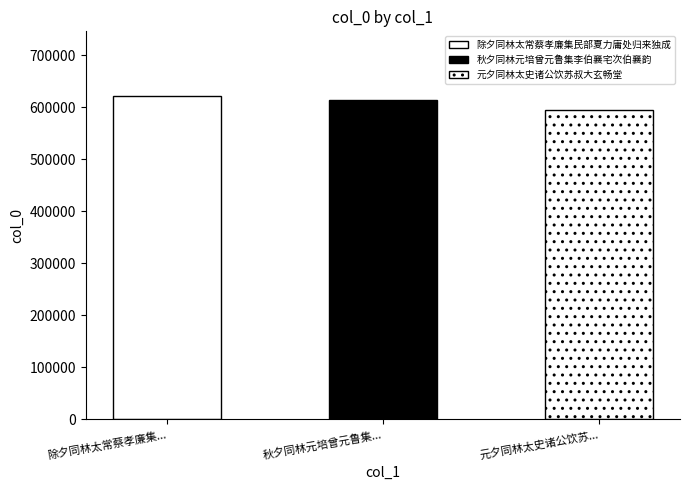

The value at 元夕同林太史诸公饮苏叔大玄畅堂 is 1034178. True or false?

False